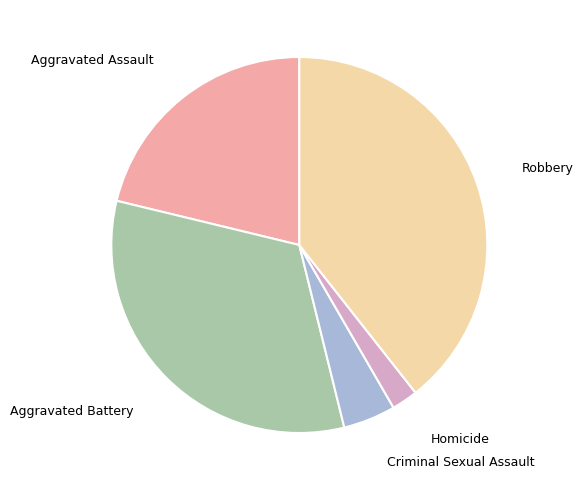

Is there any slice that represents more than half of the pie?

No